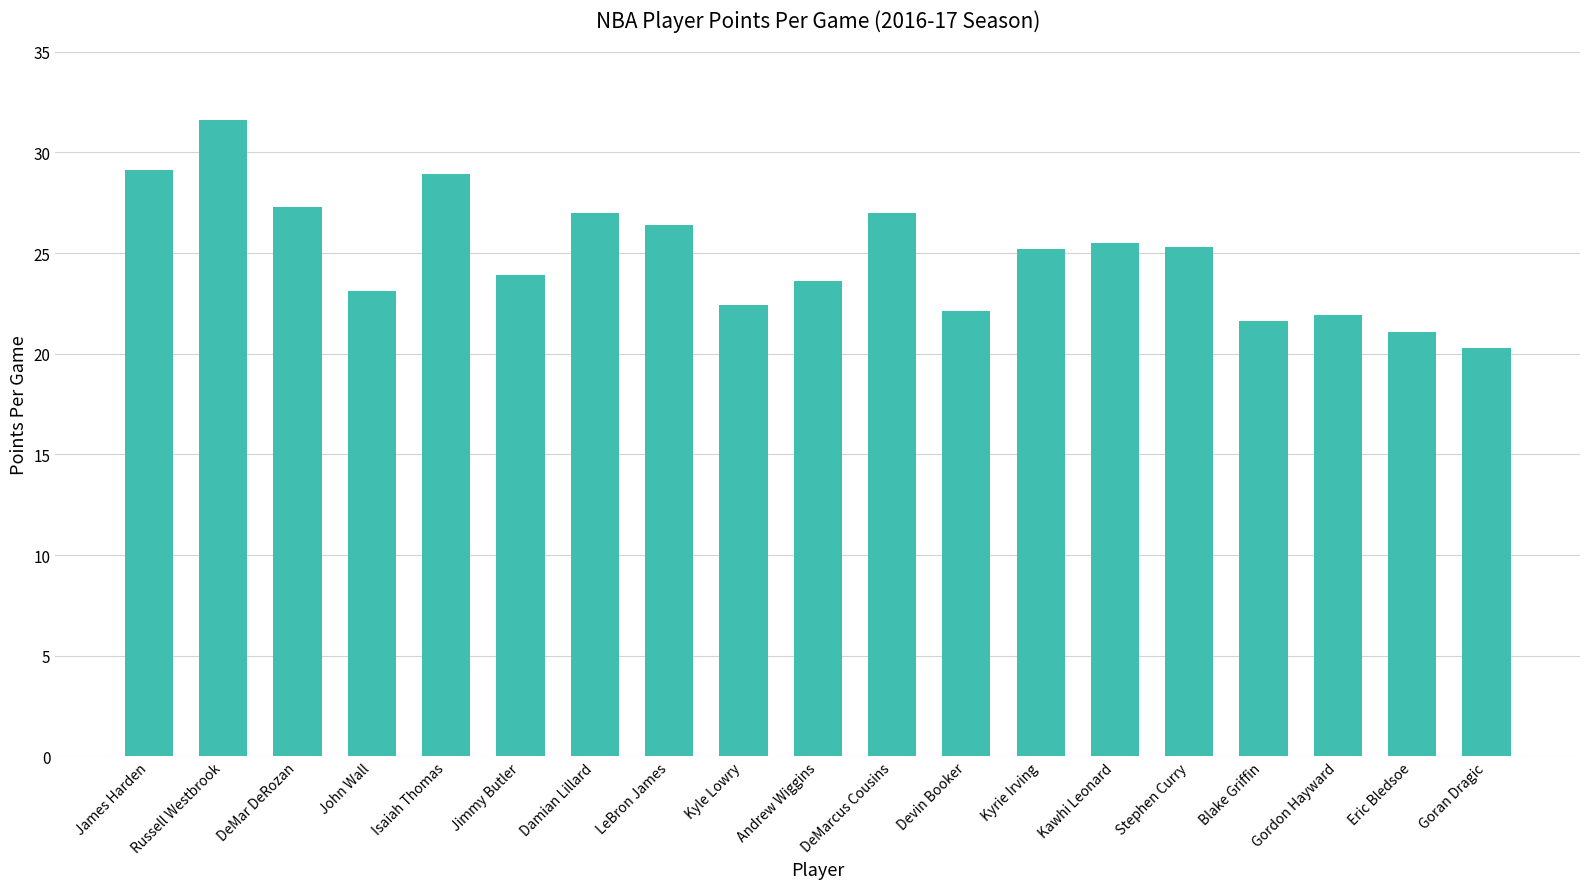

Is it true that the value at Blake Griffin is 21.6?

True